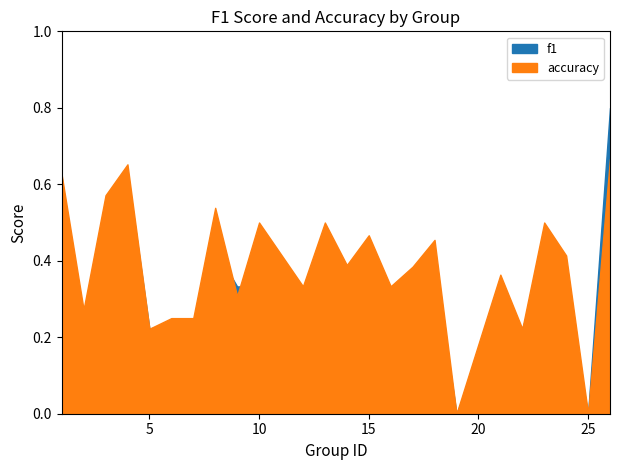

How many lines are shown in the chart?

2